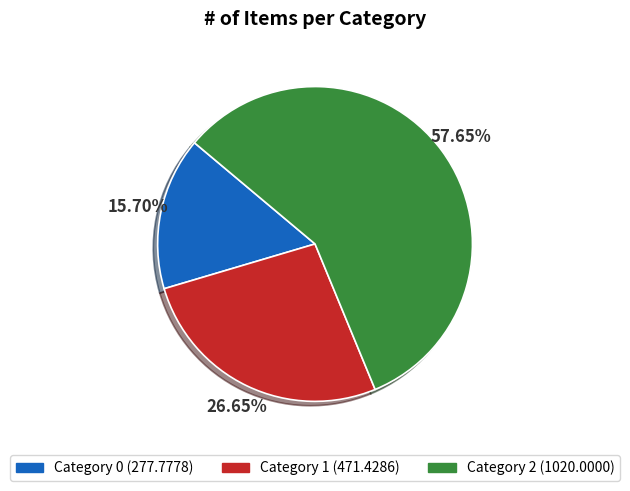

Rank the categories by value from highest to lowest.

Category 2 (1020.0000), Category 1 (471.4286), Category 0 (277.7778)